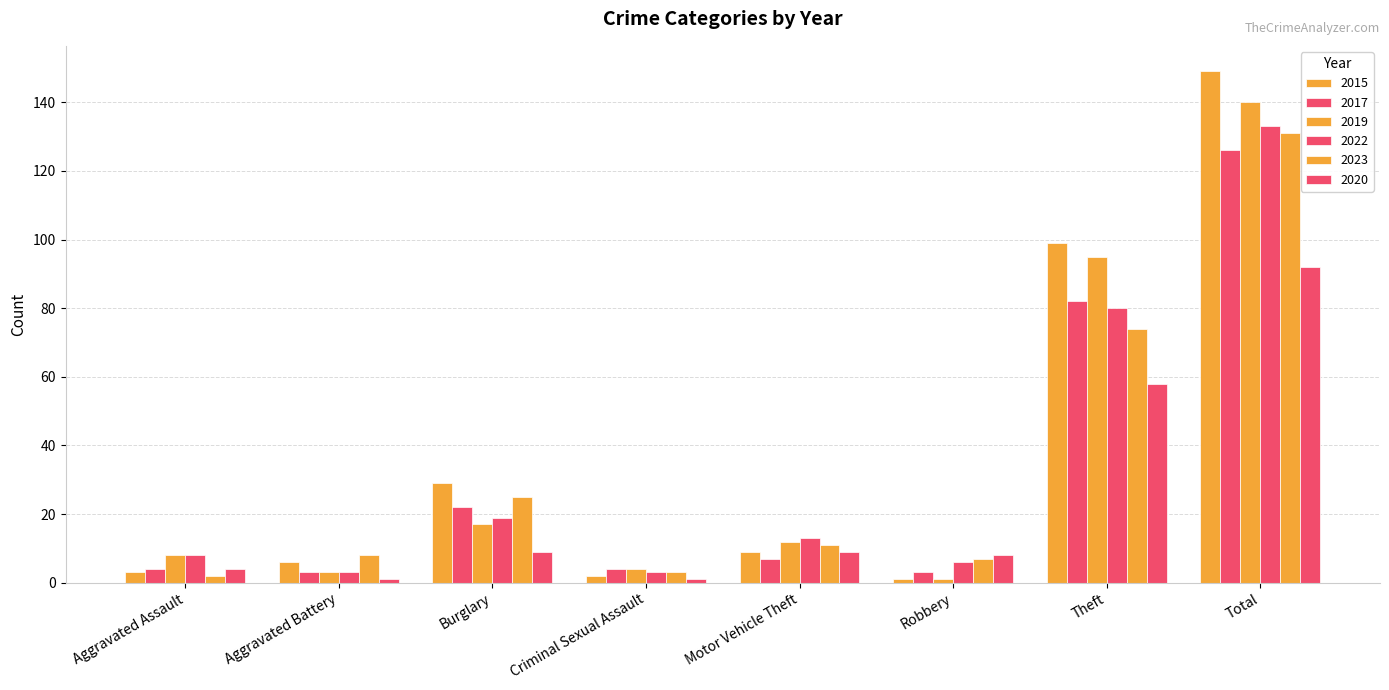

Reading left to right, what are all the values shown in this chart?

2015: 3	6	29	2	9	1	99	149
2017: 4	3	22	4	7	3	82	126
2019: 8	3	17	4	12	1	95	140
2022: 8	3	19	3	13	6	80	133
2023: 2	8	25	3	11	7	74	131
2020: 4	1	9	1	9	8	58	92